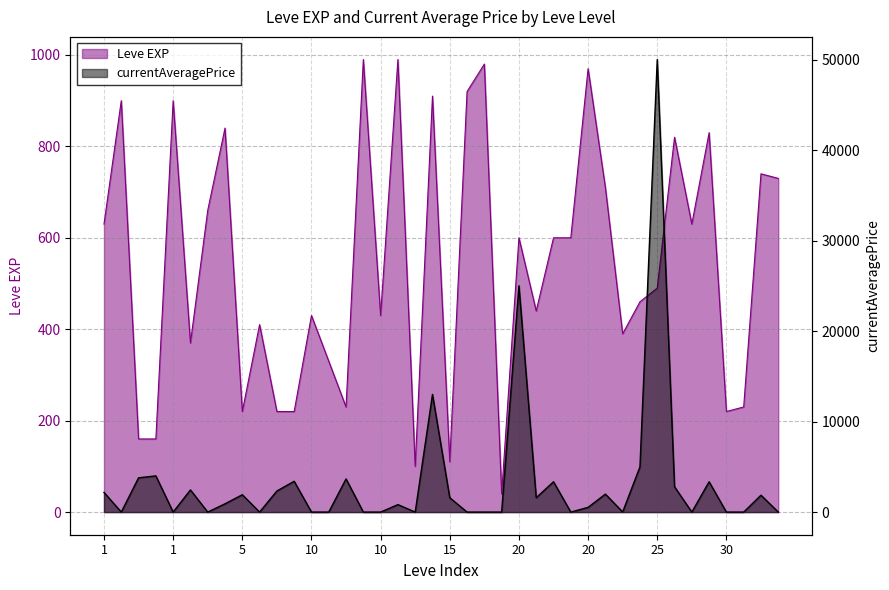

Where does the currentAveragePrice series first go above 916?

1